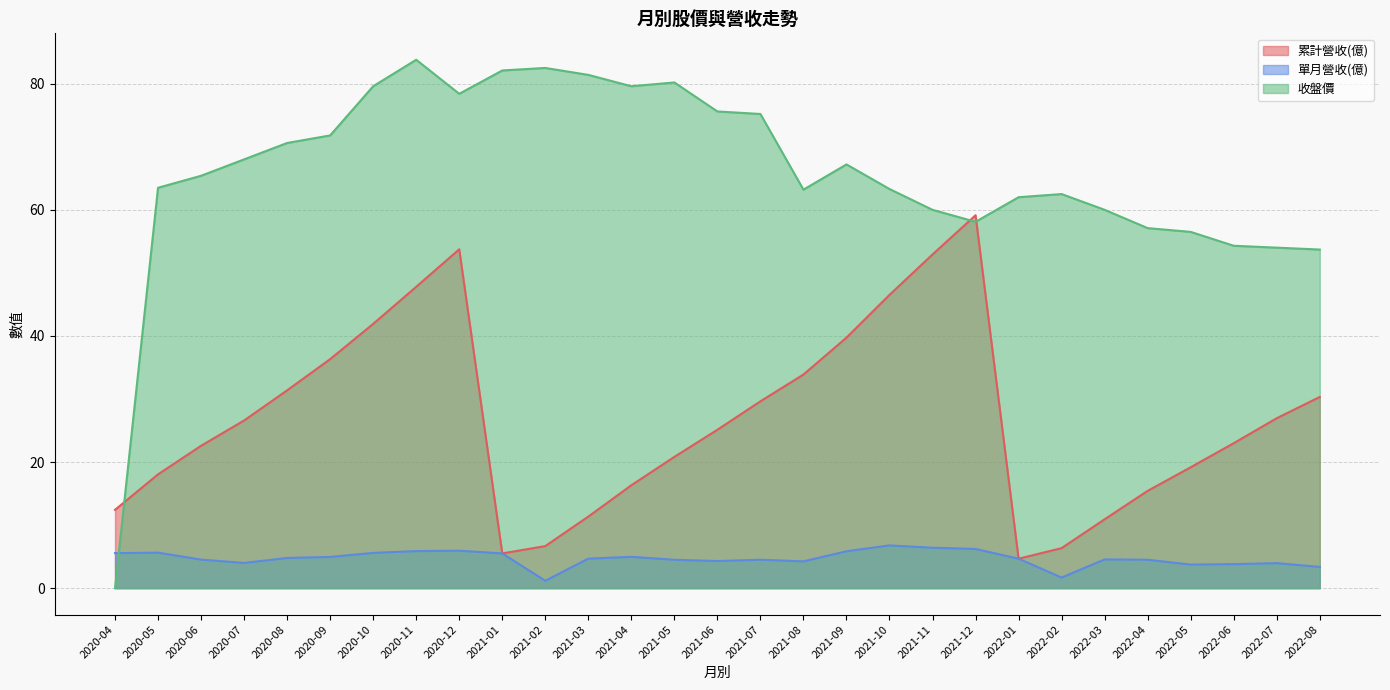

At which category does 單月營收(億) reach its first local valley?

2020-07